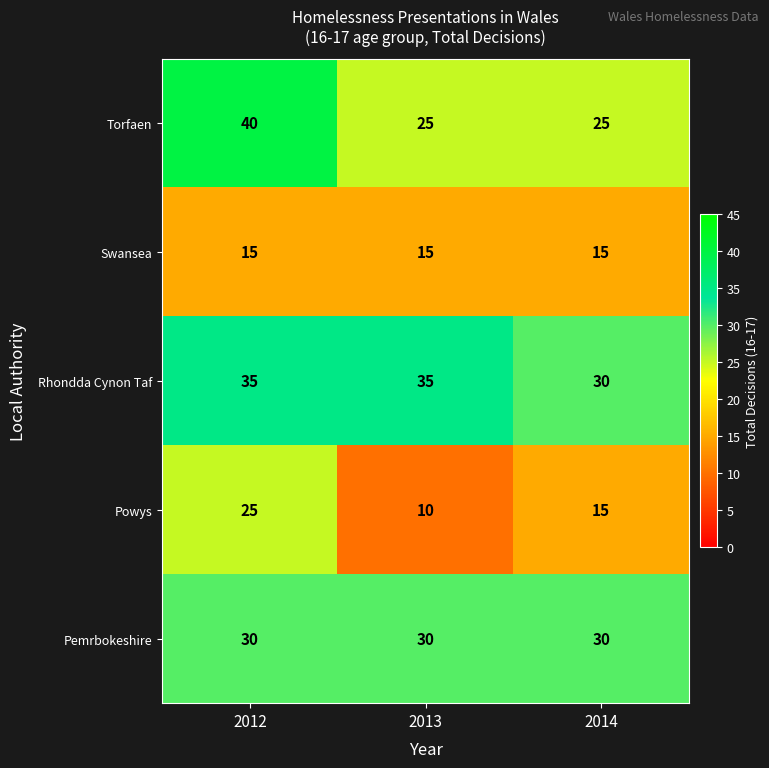

Rank the series by their maximum value, from lowest to highest.

Swansea, Powys, Pemrbokeshire, Rhondda Cynon Taf, Torfaen